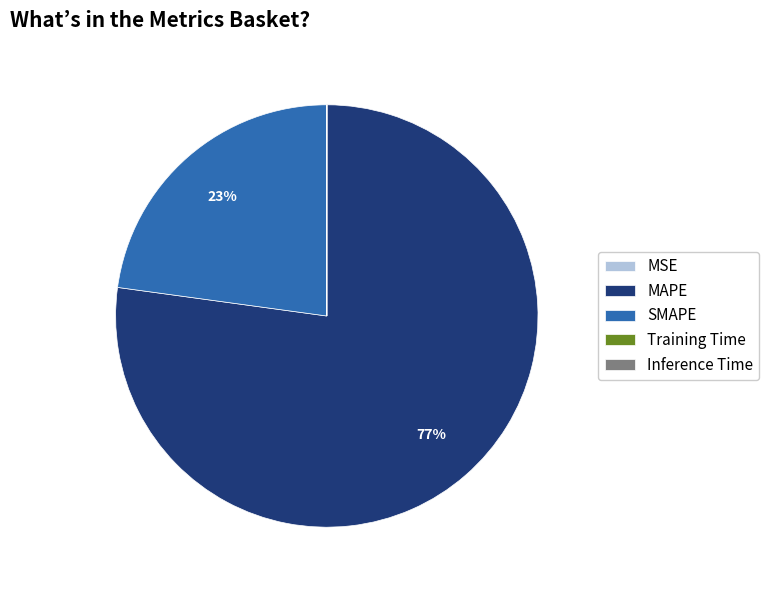

The MAPE slice represents 90% of the pie. True or false?

False